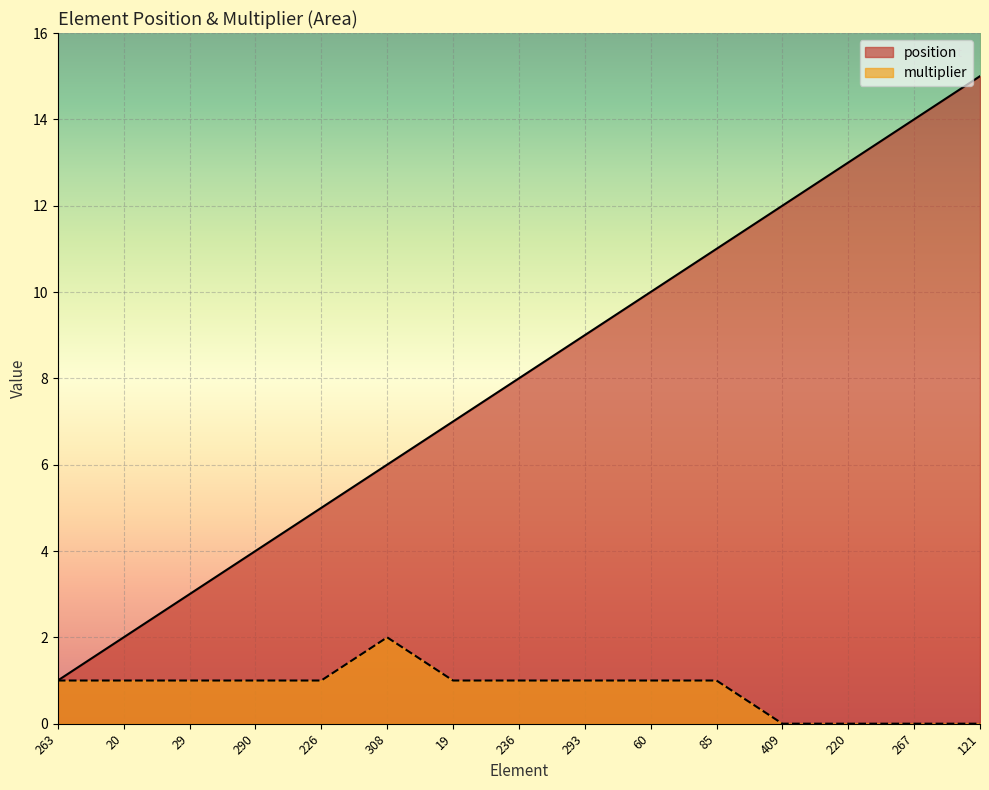

What is the sum of all position values?

120